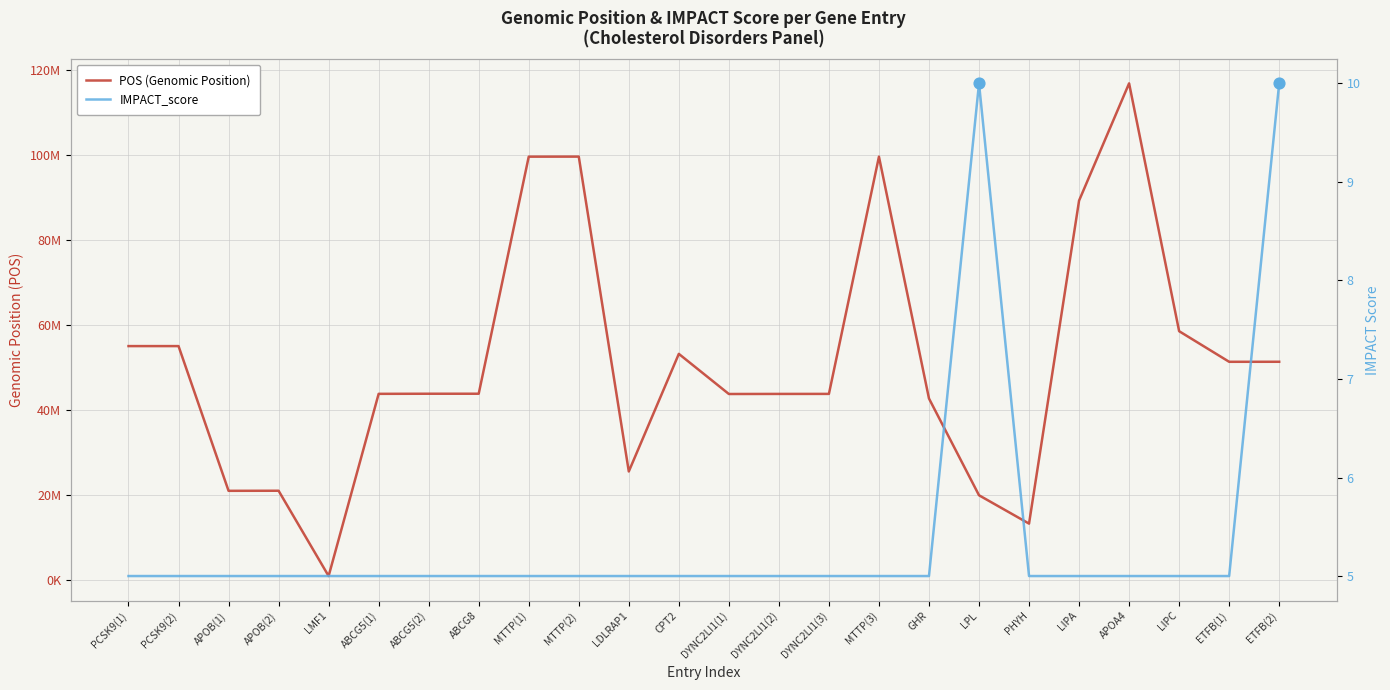

What are all the series names shown in the legend?

POS (Genomic Position), IMPACT_score